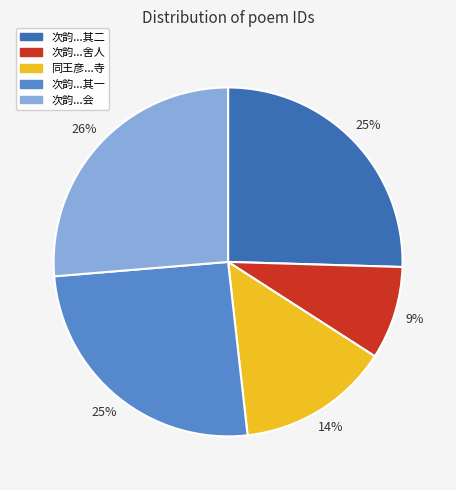

To the nearest percent, what is the average slice percentage?

20%